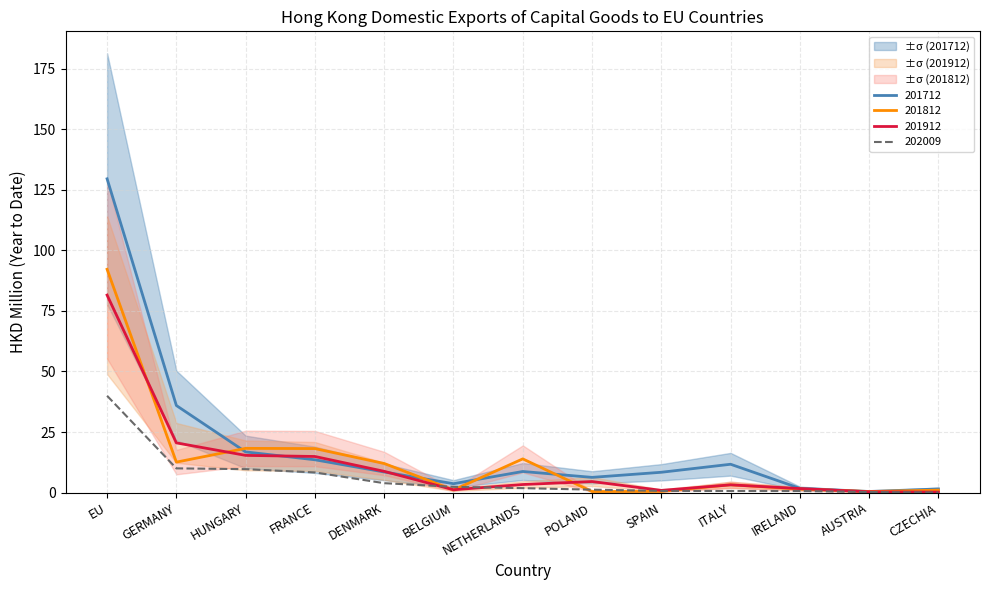

The value of 201912 at GERMANY is 20.5. True or false?

True